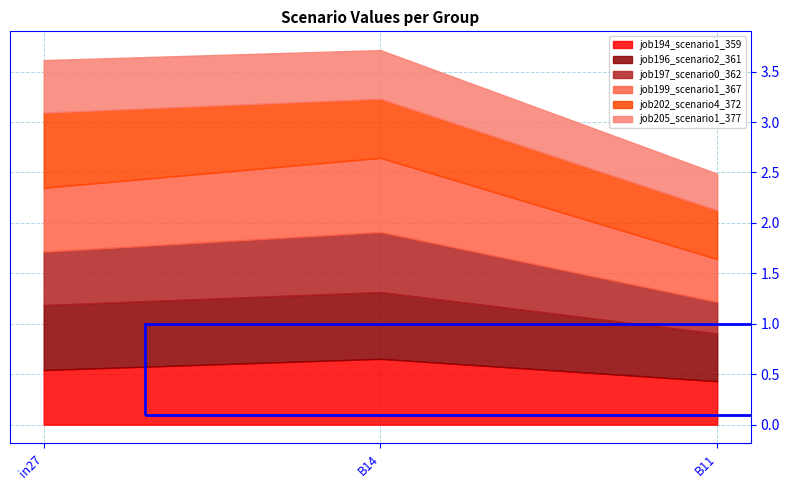

At which category is the sum across all series the highest?

B14